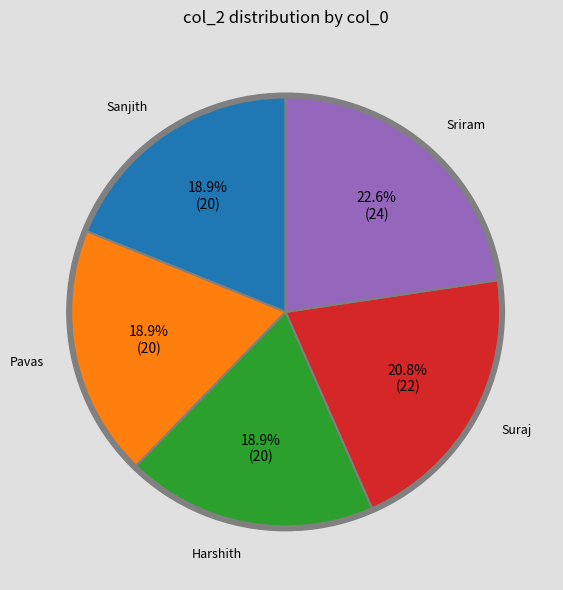

To the nearest percent, what is the difference between the largest and smallest slice percentages?

4%